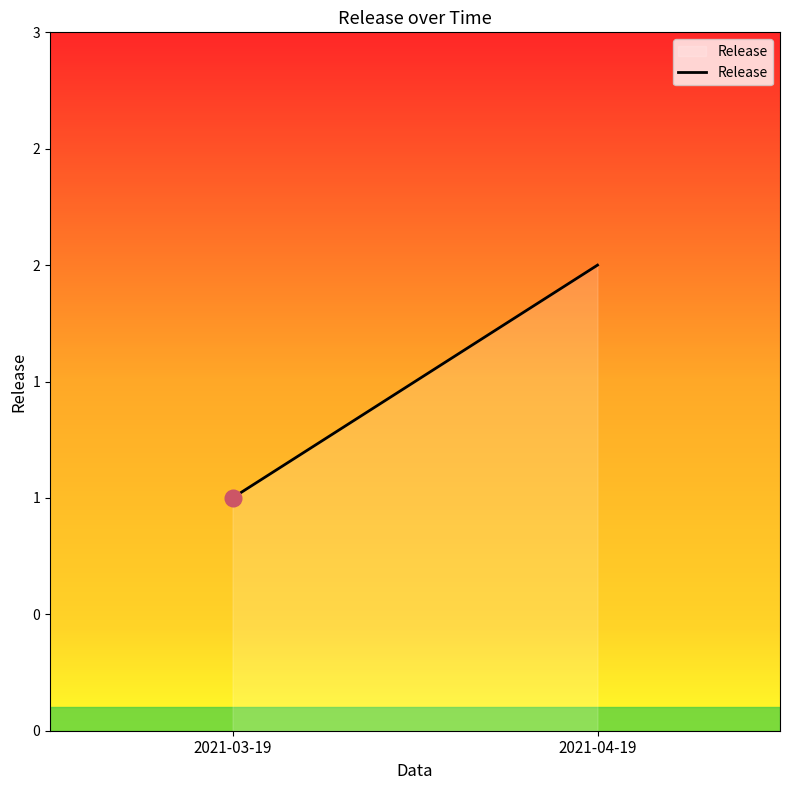

Reading right to left, list all the values displayed in this chart.

2	1